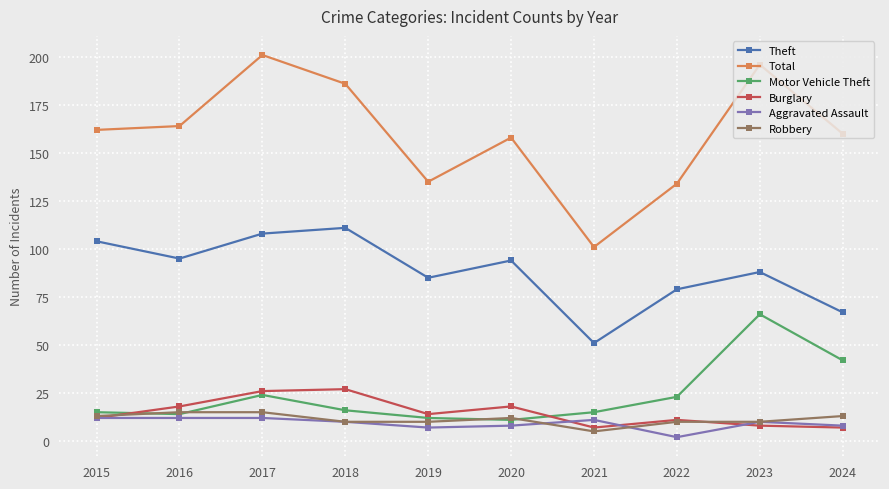

What is the value of the Burglary point at the 3rd from the left?

26